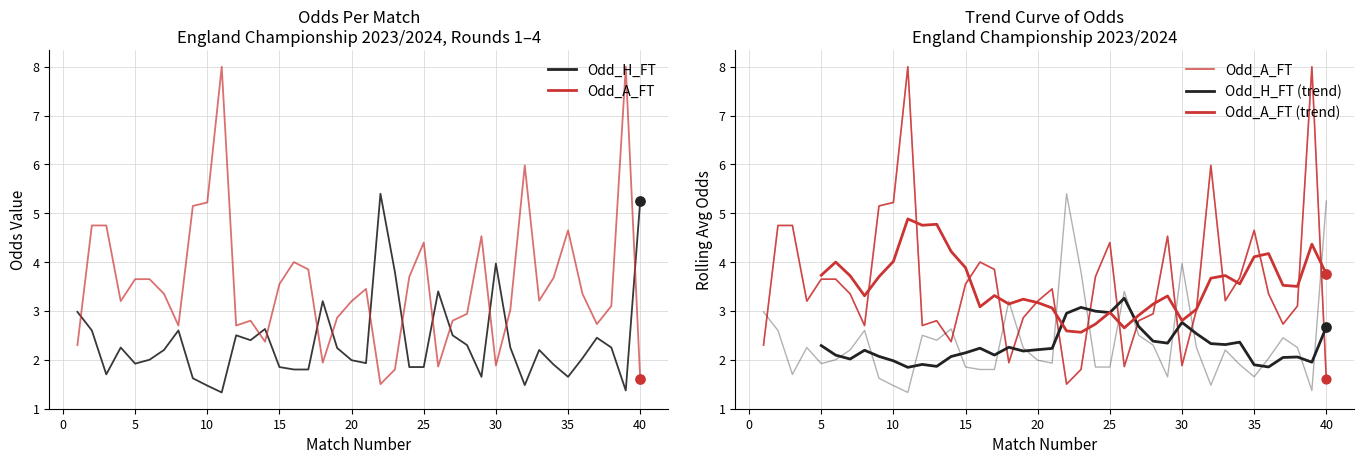

Which series has the largest total across all categories?

Odd_A_FT